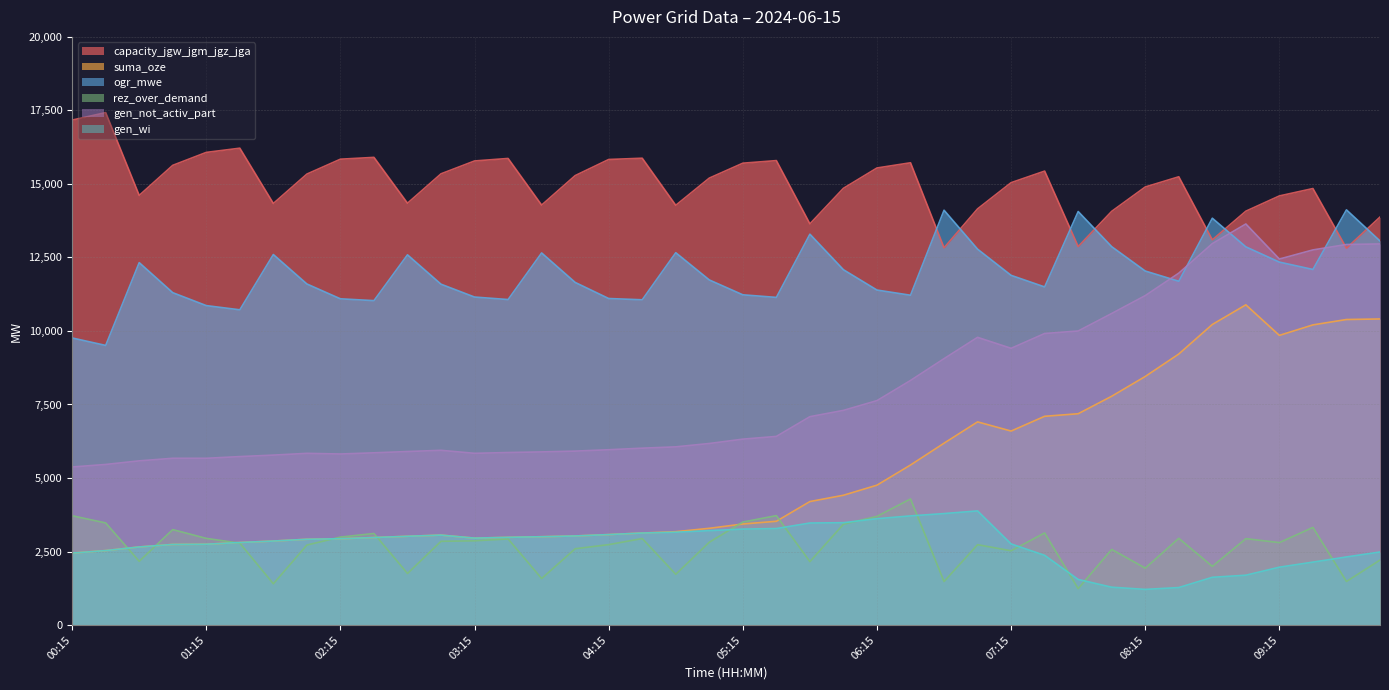

Which label corresponds to the smallest value in the chart?

08:15